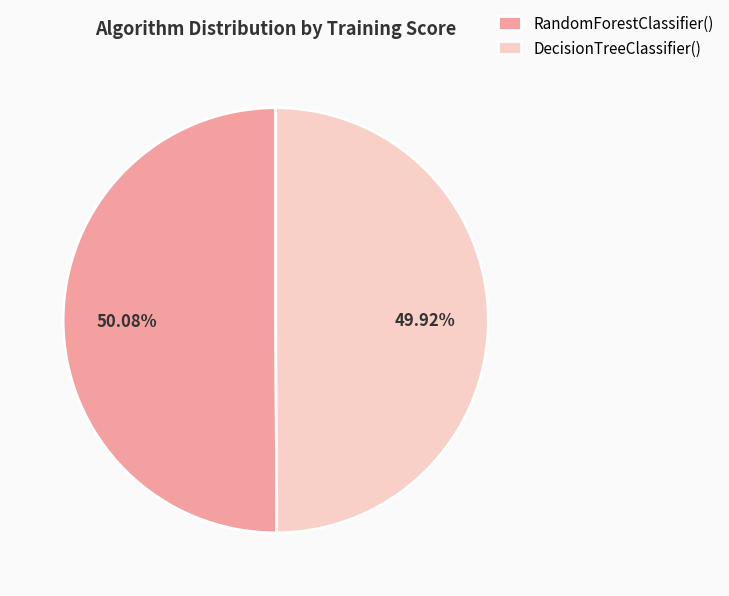

Is the sum of DecisionTreeClassifier() and RandomForestClassifier() greater than half?

Yes